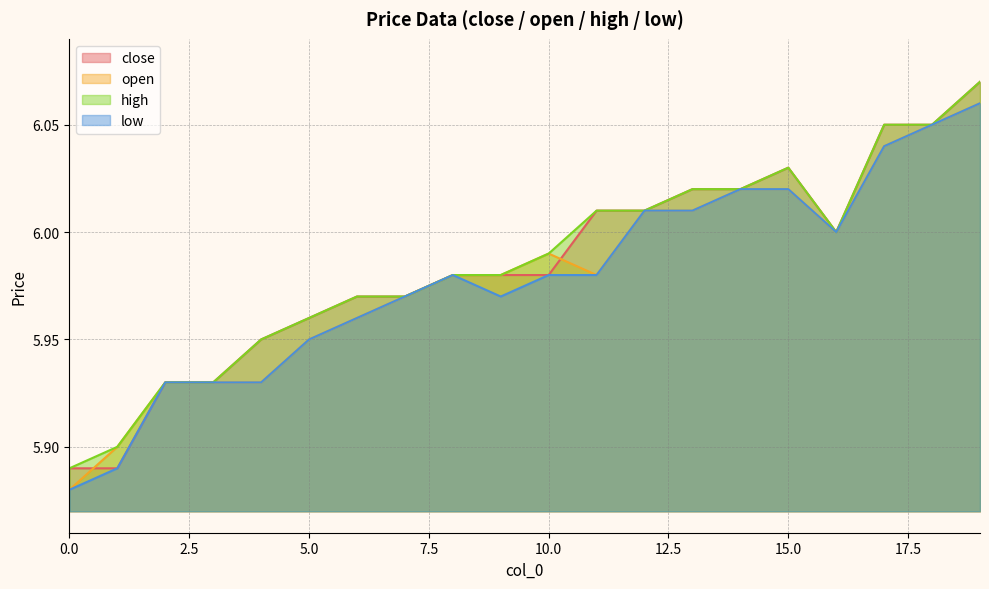

Does the chart display data point markers on the line(s)?

No